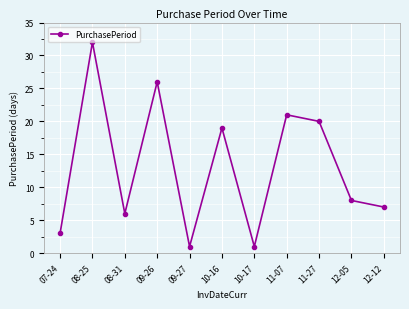

How many data points does each series have?

11